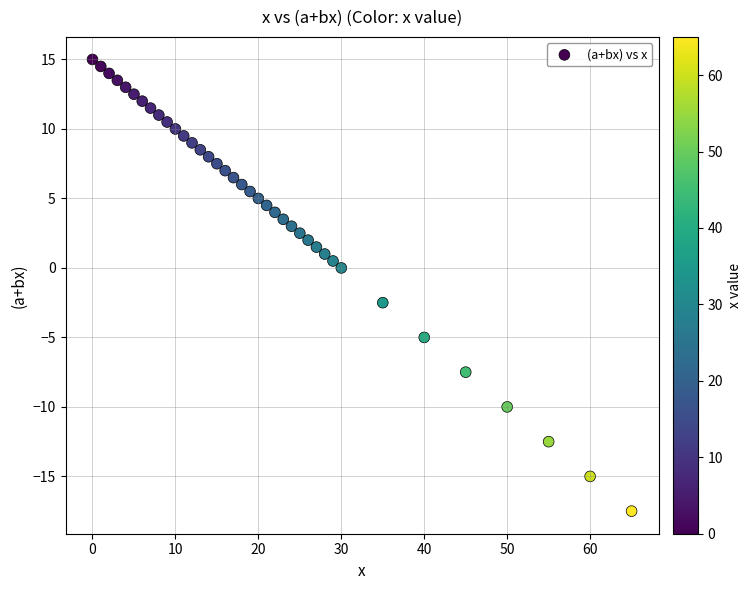

What is the range of Y values (max minus min)?

32.5